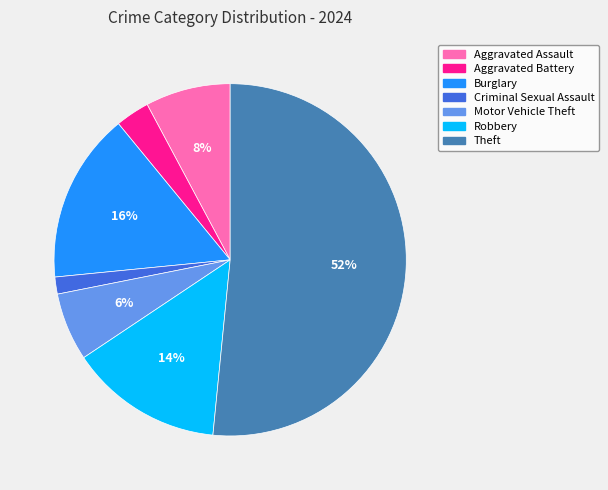

What percentage is the Aggravated Battery slice, to the nearest percent?

3%